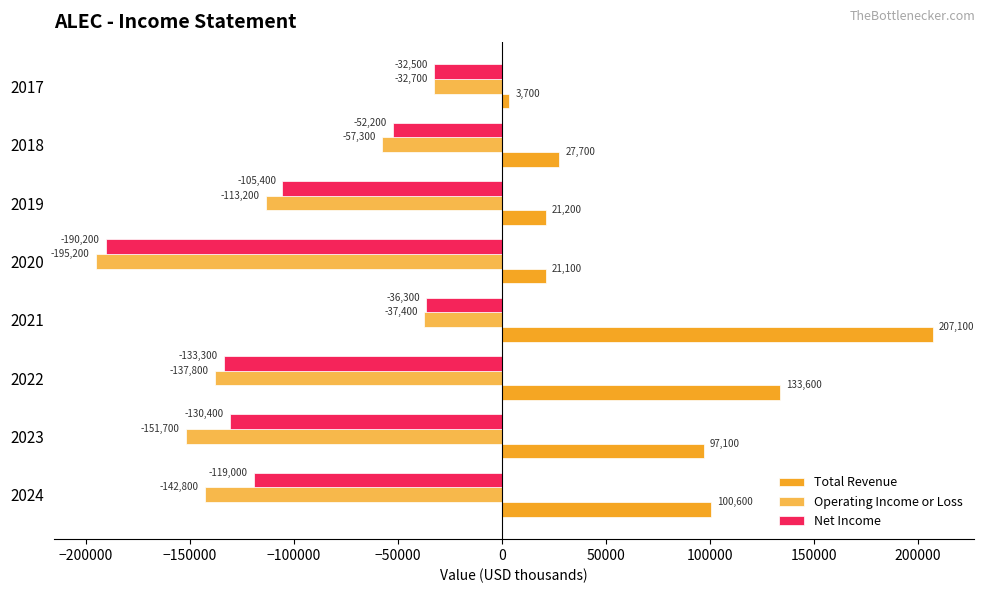

What are all the series names shown in the legend?

Total Revenue, Operating Income or Loss, Net Income